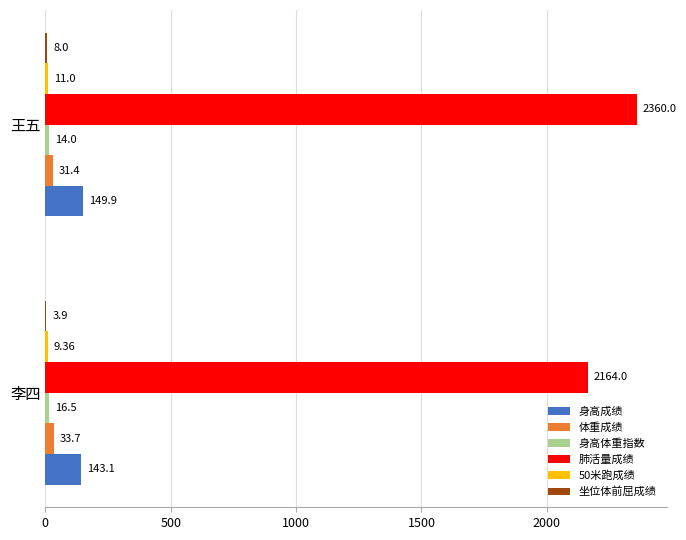

Which series changed the most between 李四 and 王五?

肺活量成绩